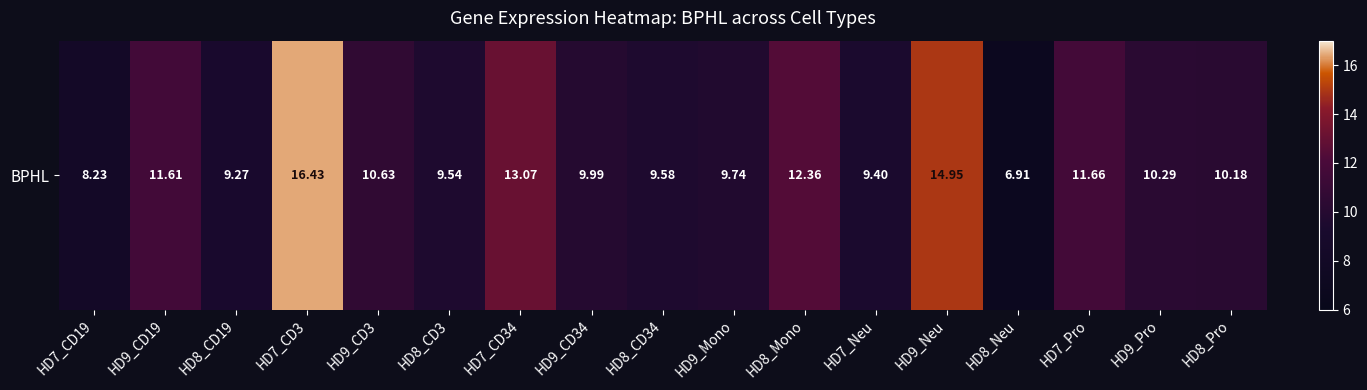

Reading right to left, transcribe all the data shown in this chart.

10.2	10.3	11.7	6.9	14.9	9.4	12.4	9.7	9.6	10.0	13.1	9.5	10.6	16.4	9.3	11.6	8.2